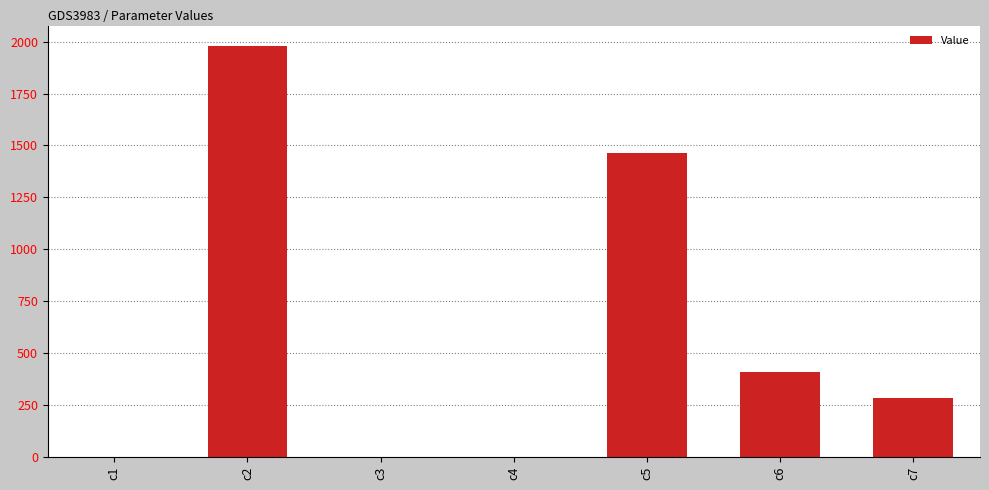

What is the sum of the values at c1 and c6?

410.5